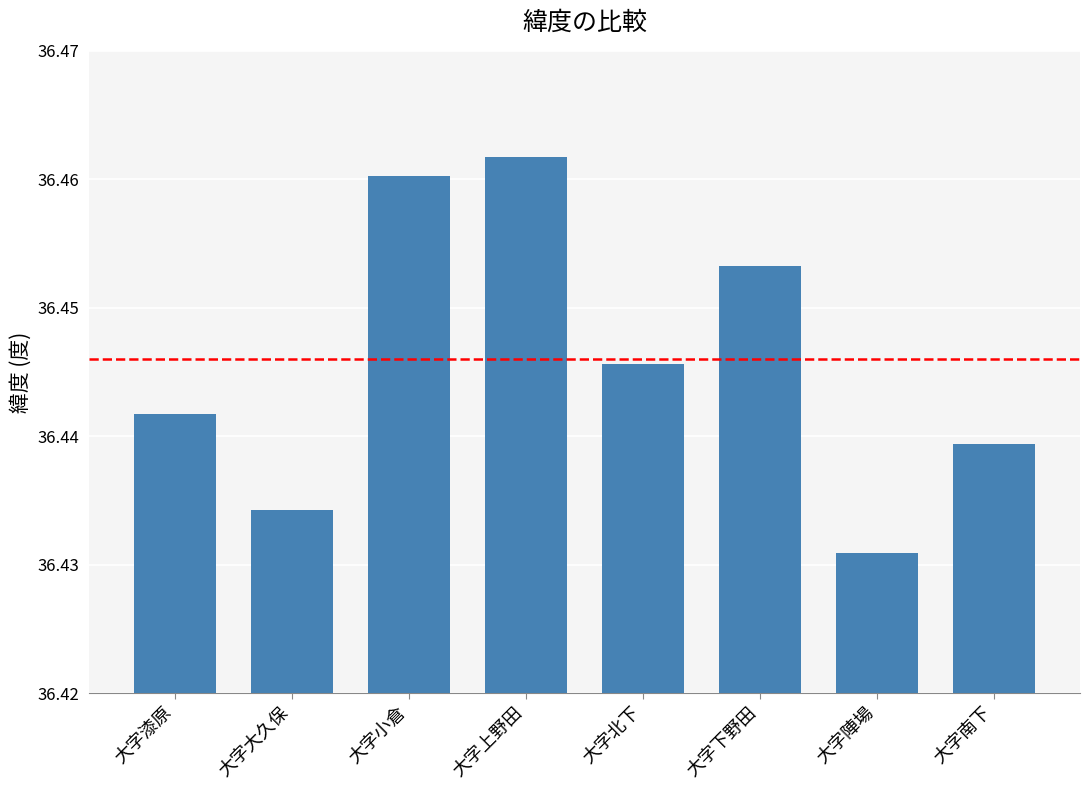

What is the sum of the values at 大字漆原 and 大字北下?

72.9